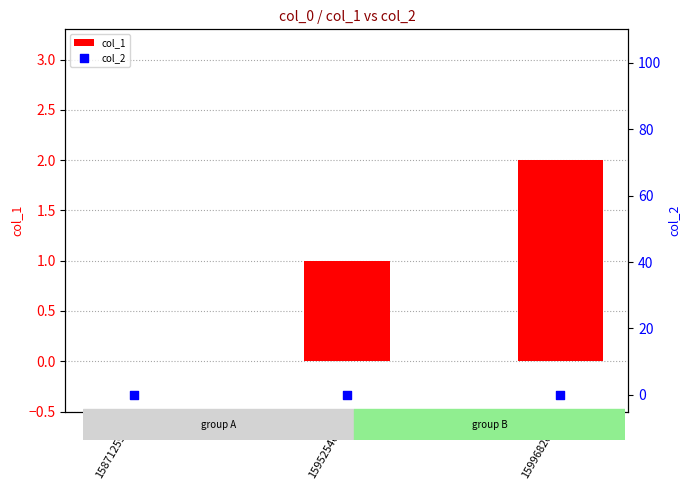

At how many categories does at least one series exceed 1?

1